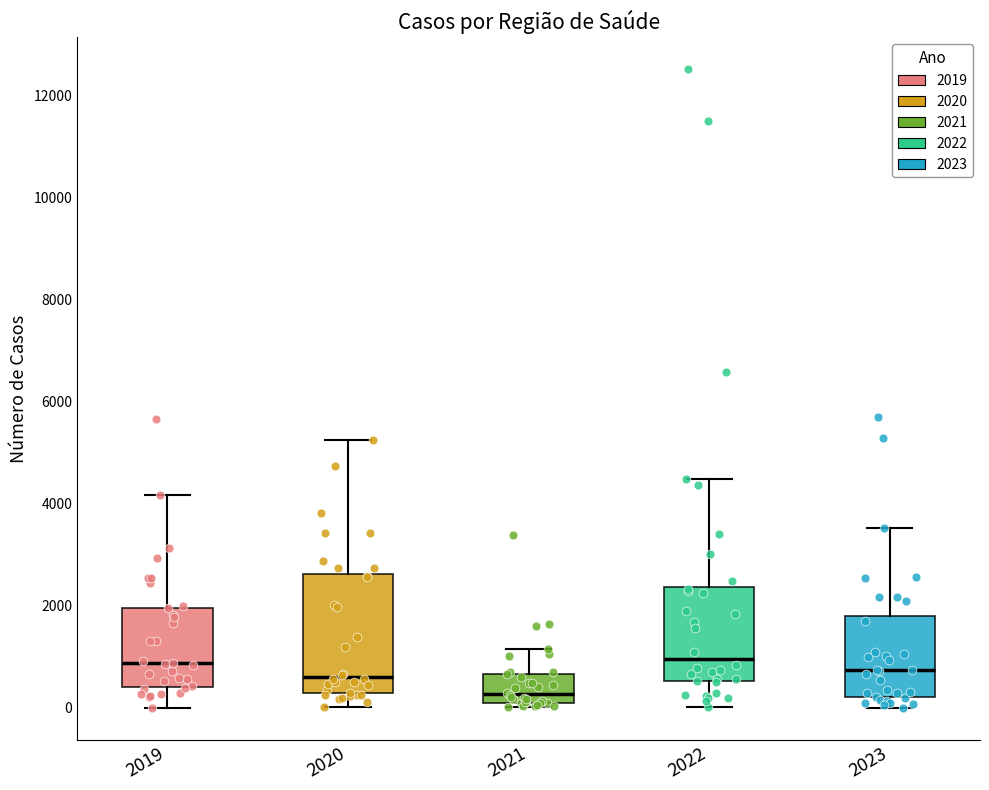

Reading left to right, transcribe this box plot: for each box, give where its median line is, the range the box spans, and where its two whiskers end, as read against the y-axis. The values are not printed on the chart, so give them approximately, as read against the axis.

2019: median 800, box 400 to 2000, whiskers 0 to 4200
2020: median 600, box 200 to 2600, whiskers 0 to 5200
2021: median 200 (just above the box's lower edge), box 200 to 600, whiskers 0 to 1200
2022: median 1000, box 600 to 2400, whiskers 0 to 4400
2023: median 800, box 200 to 1800, whiskers 0 to 3600